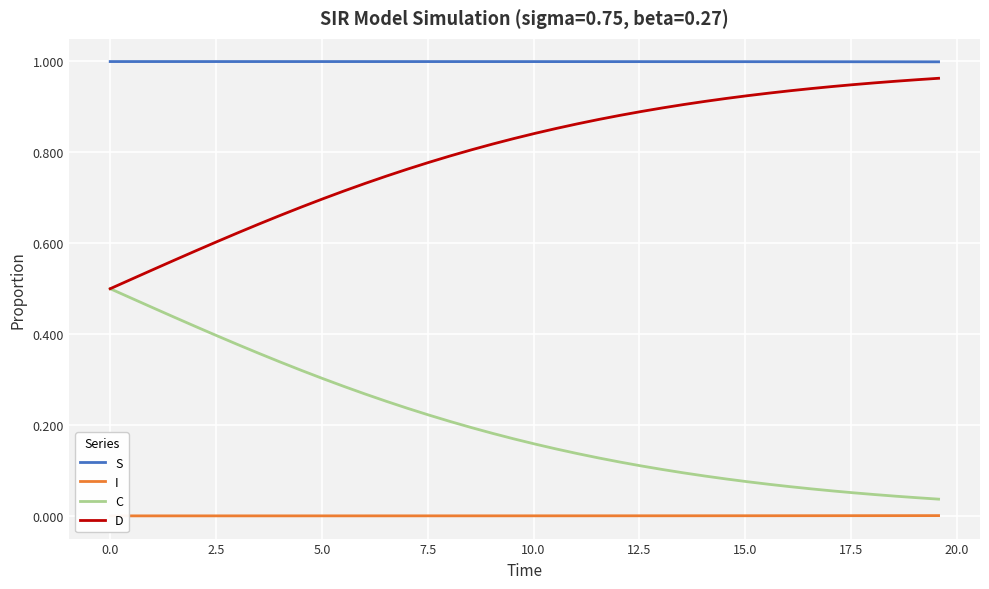

True or false: C and S cross at least once.

False